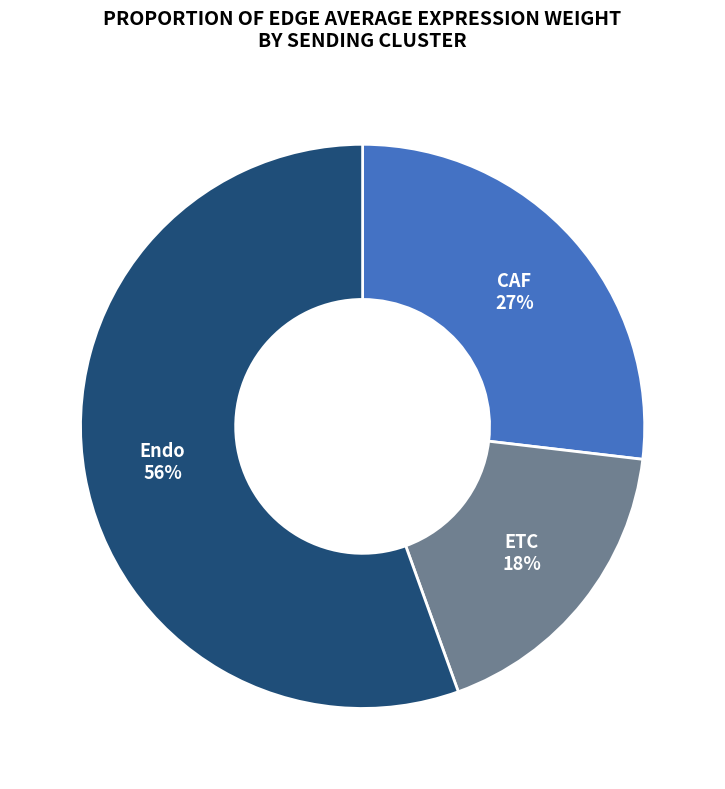

Count the number of slices in the pie.

3